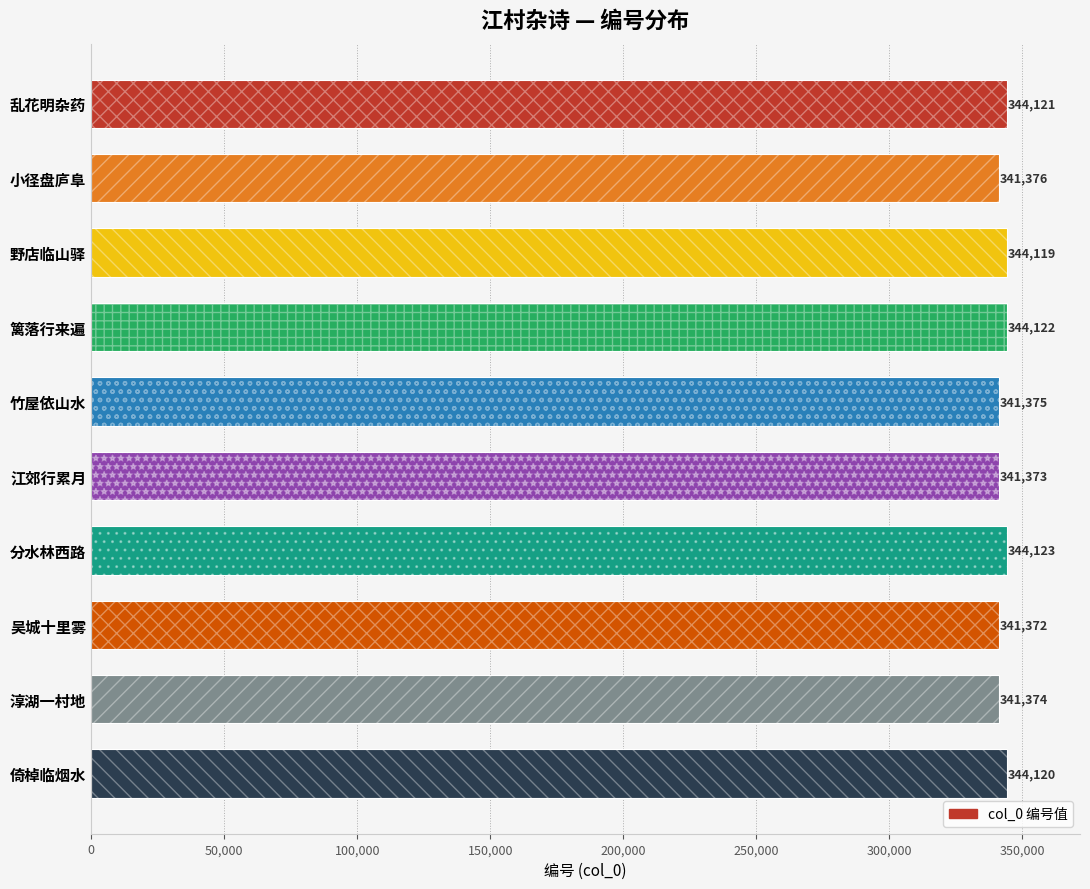

How many data points are less than 344119?

5